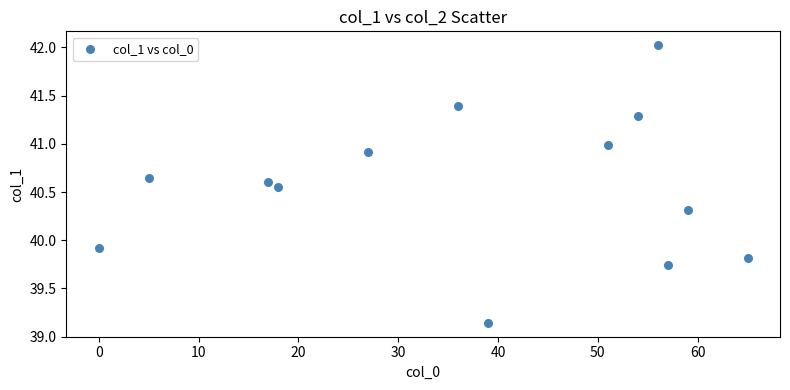

What Y value in the scatter plot is closest to 40?

39.9